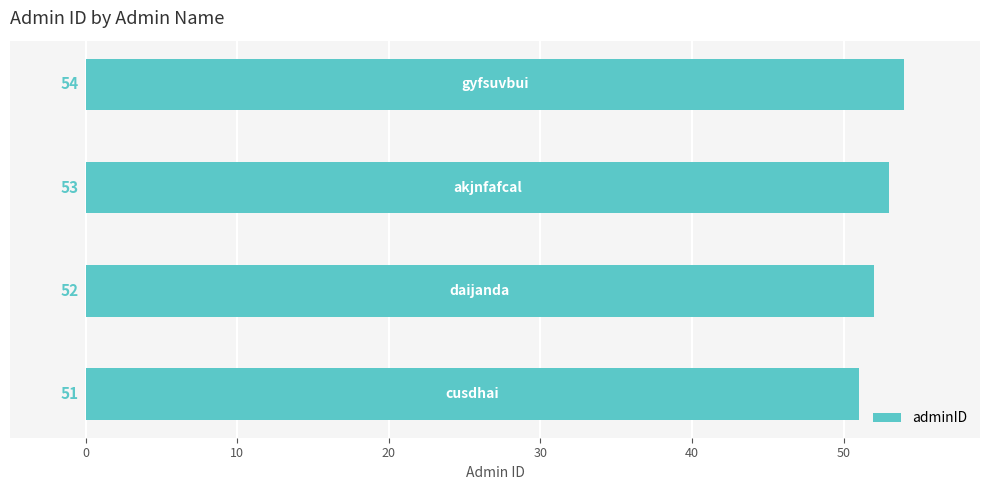

How many values are below 53?

2